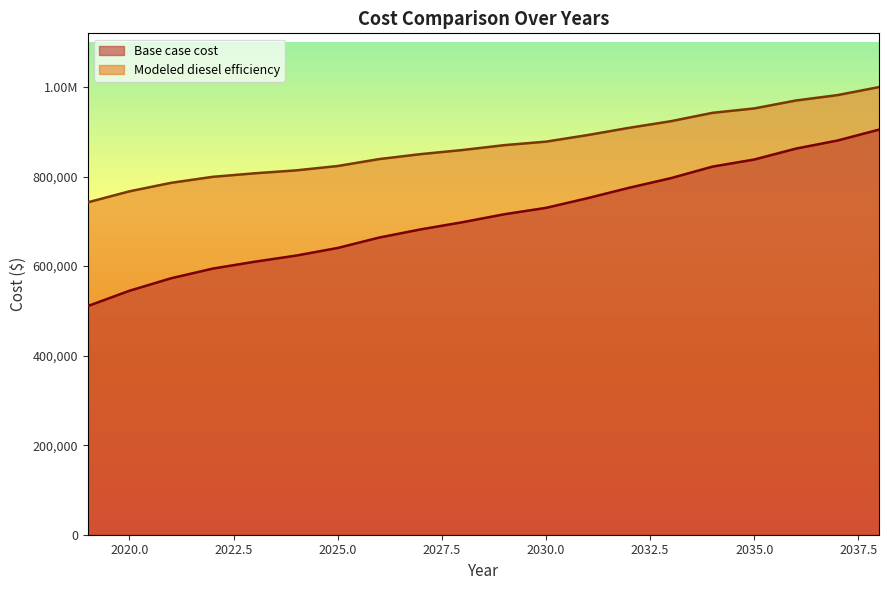

At which category does the chart reach its peak across all series?

2038